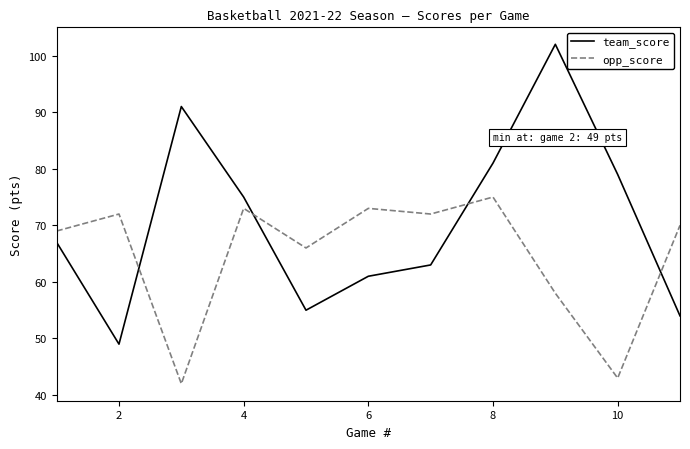

List the series in order of their overall mean, lowest first.

opp_score, team_score